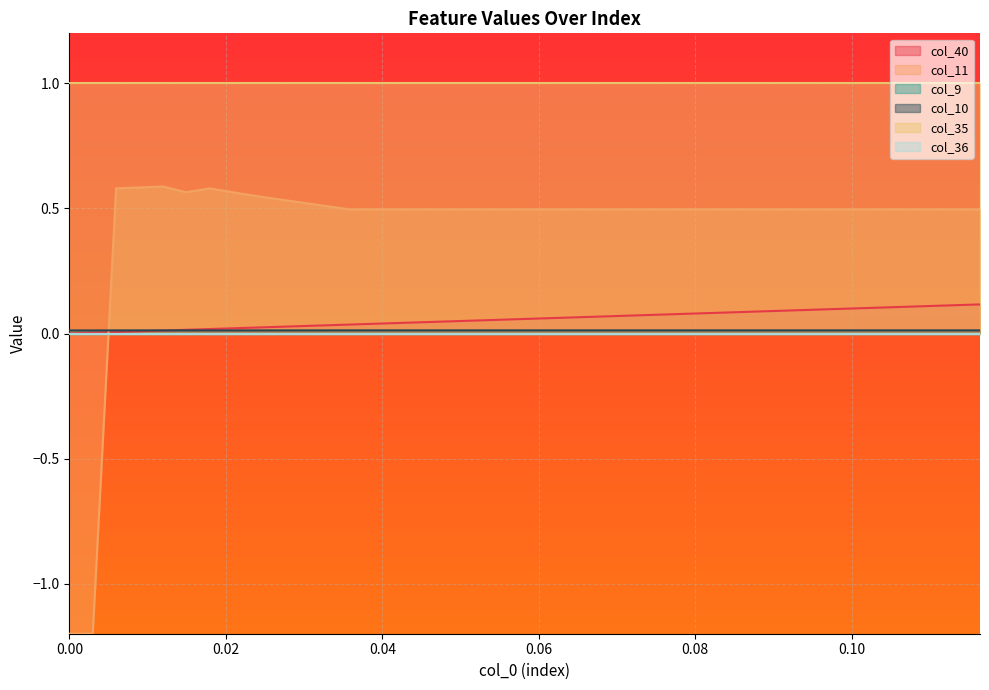

Does the chart display data point markers on the line(s)?

No